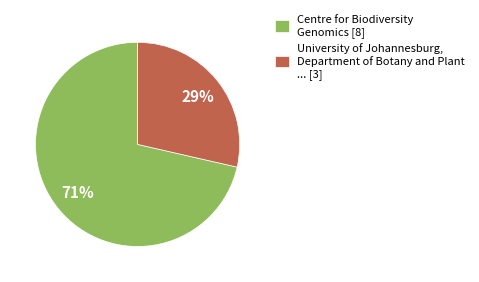

Combined, do University of Johannesburg, Department of Botany and Plant ... [3] and Centre for Biodiversity Genomics [8] account for over 50%?

Yes